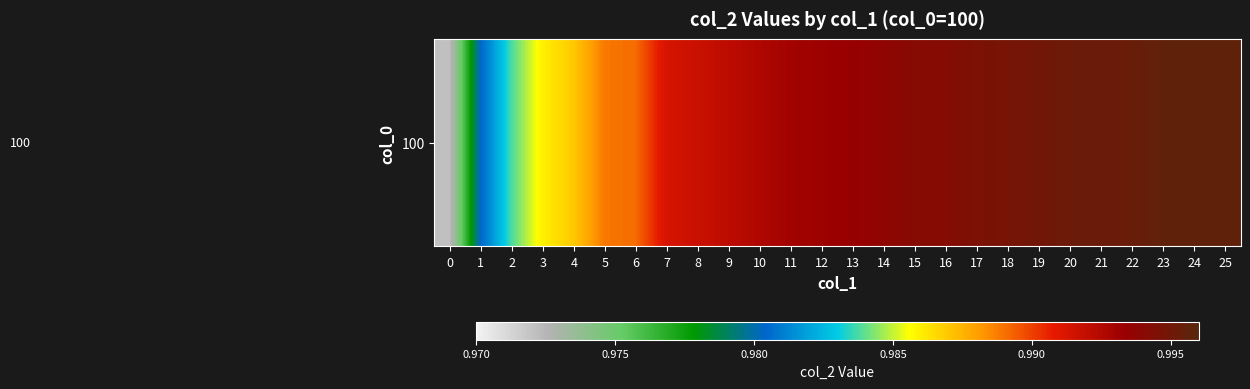

Count the number of categories in the chart.

26